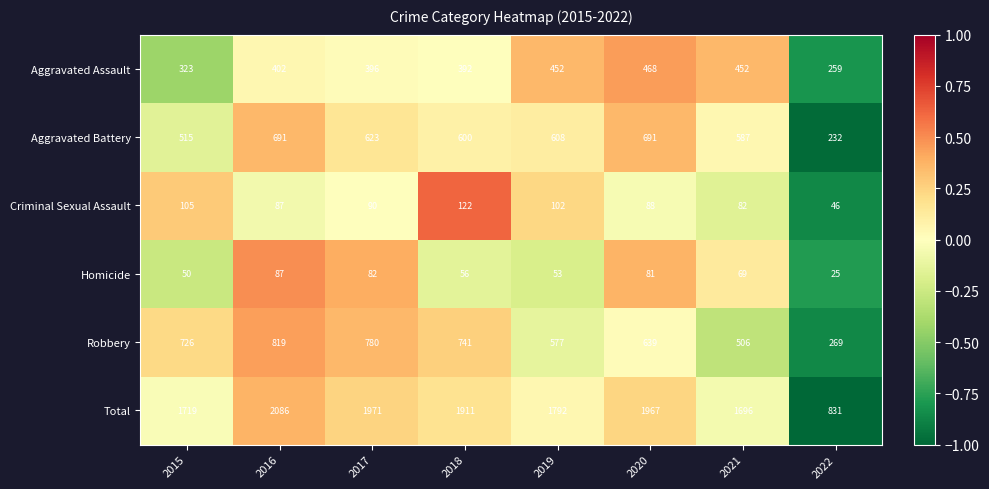

Which category has the highest value in the Aggravated Assault series?

2020